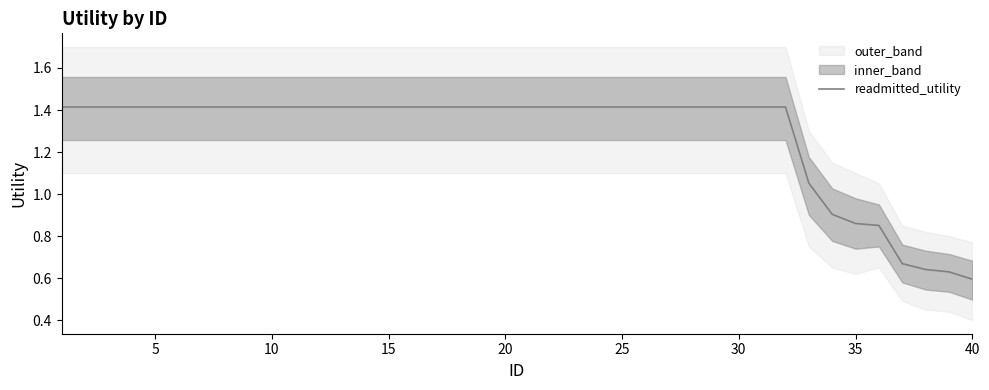

Reading left to right, extract all data points from this chart.

1.4	1.4	1.4	1.4	1.4	1.4	1.4	1.4	1.4	1.4	1.4	1.4	1.4	1.4	1.4	1.4	1.4	1.4	1.4	1.4	1.4	1.4	1.4	1.4	1.4	1.4	1.4	1.4	1.4	1.4	1.4	1.4	1.1	0.9	0.9	0.9	0.7	0.6	0.6	0.6